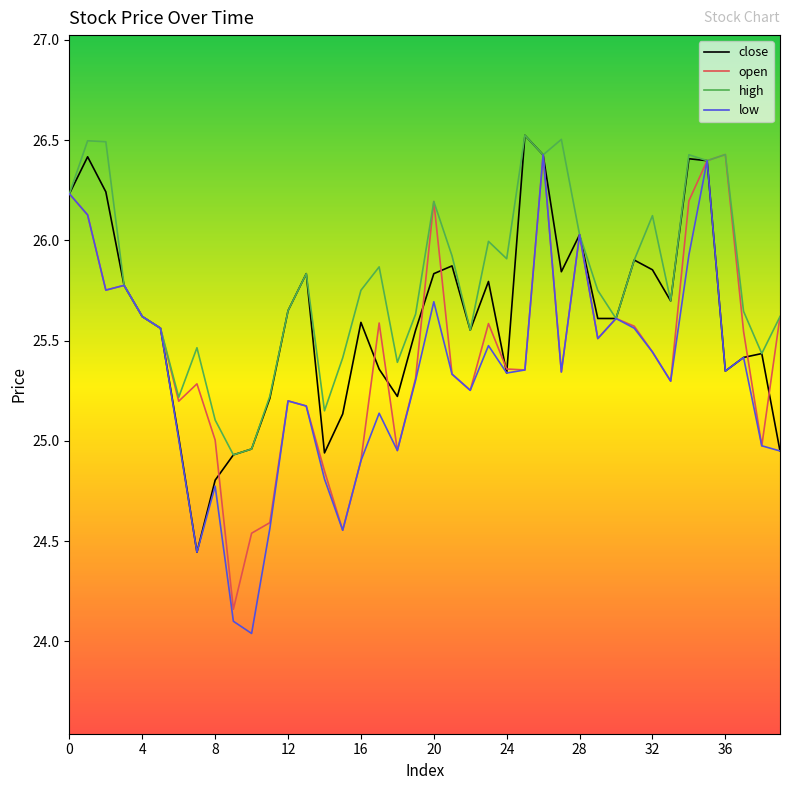

List the series in order of their overall mean, lowest first.

low, open, close, high